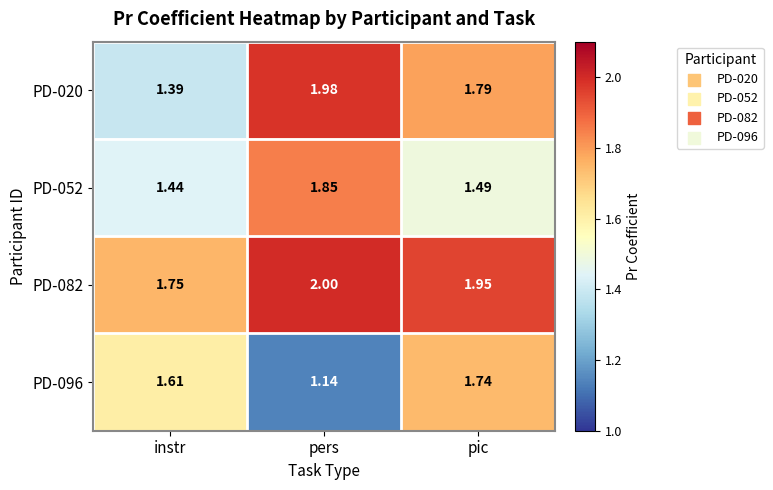

At which category does the chart reach its peak across all series?

pers